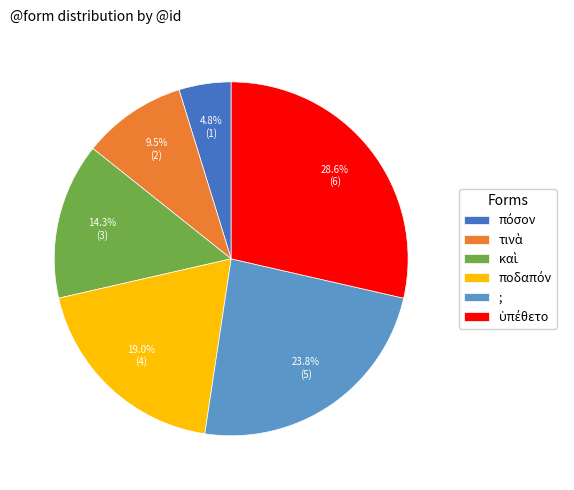

Does ; represent more than half of the total?

No